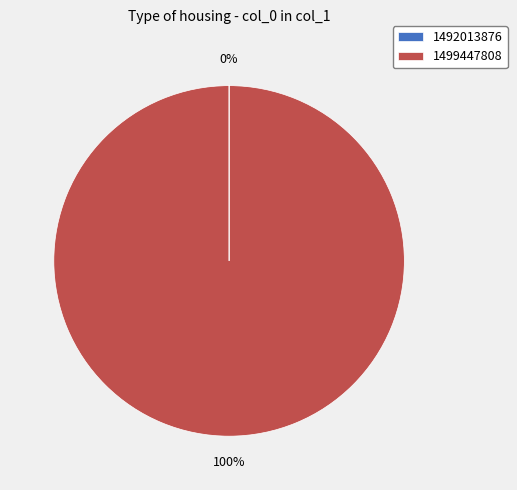

To the nearest percent, what is the difference between the largest and smallest slice percentages?

100%